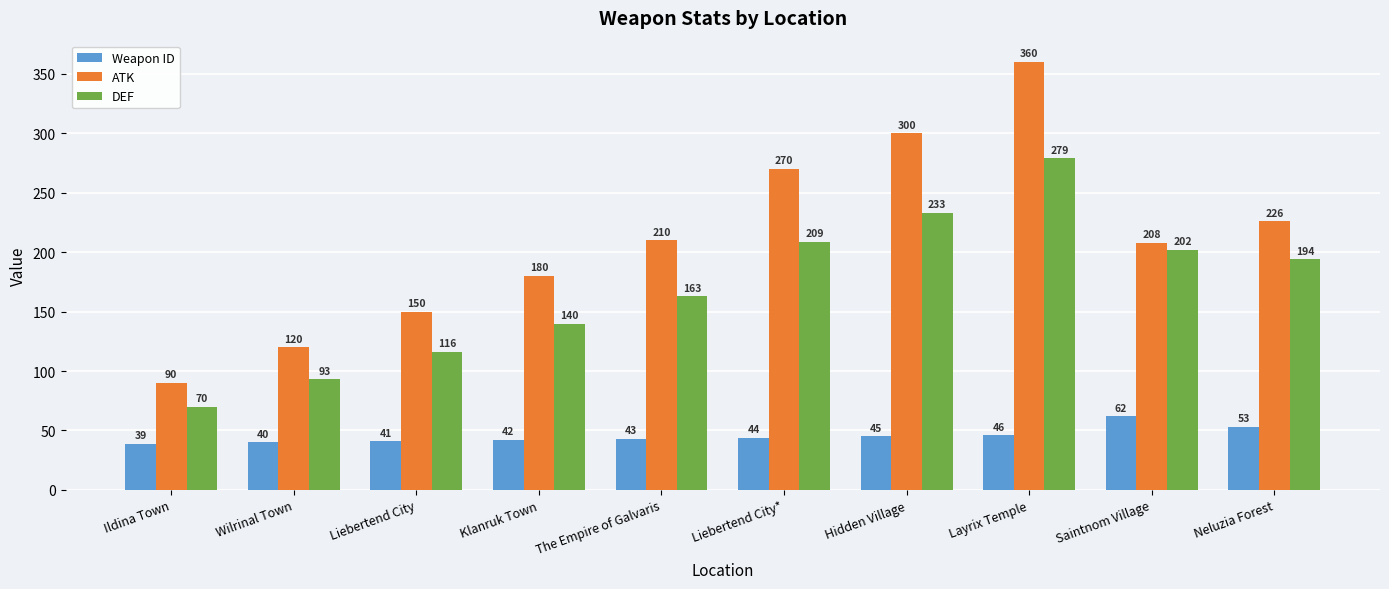

What is the minimum value for DEF?

70